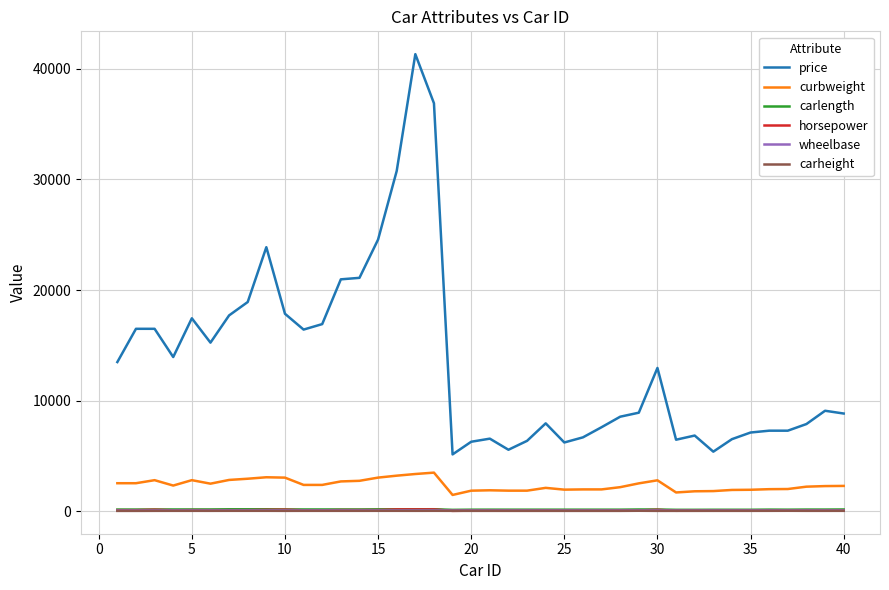

Which series has the widest spread of values?

price